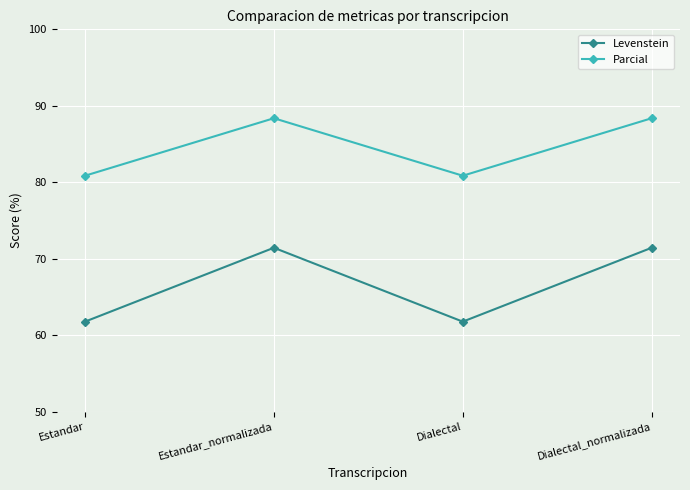

What is the label of the 2nd point from the right?

Dialectal